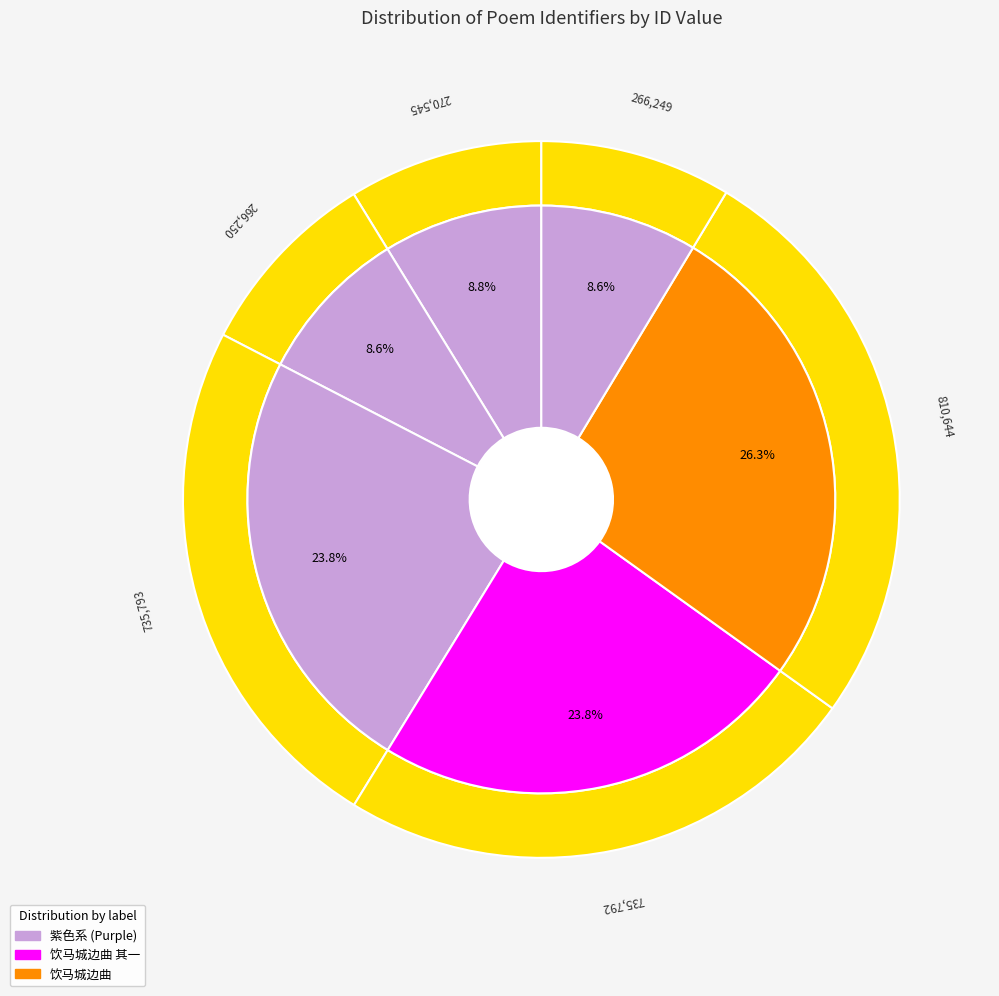

To the nearest percent, what percentage of the pie is 饮马城边曲?

26%